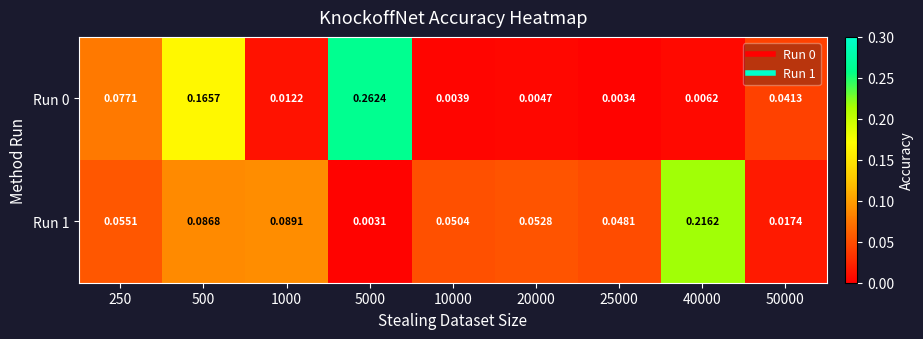

Is the value of Run 0 at 40000 greater than the value of Run 1 at 10000?

No